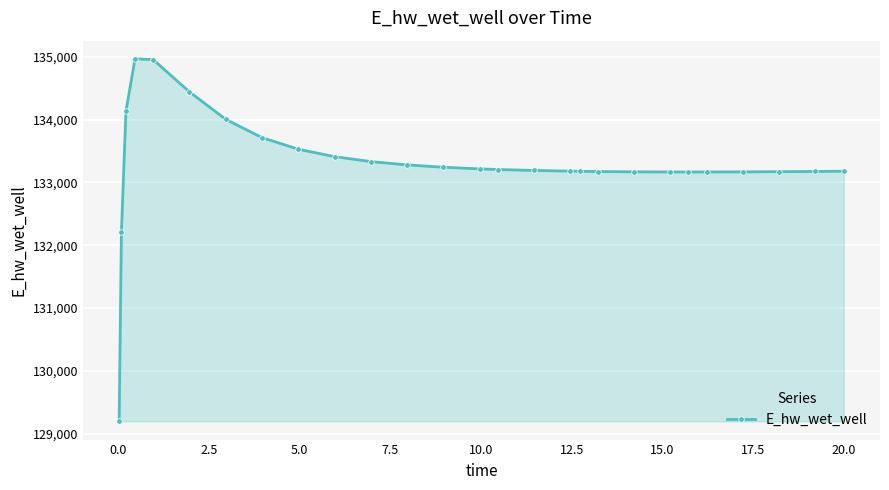

What is the difference between the maximum and minimum values?

5770.4